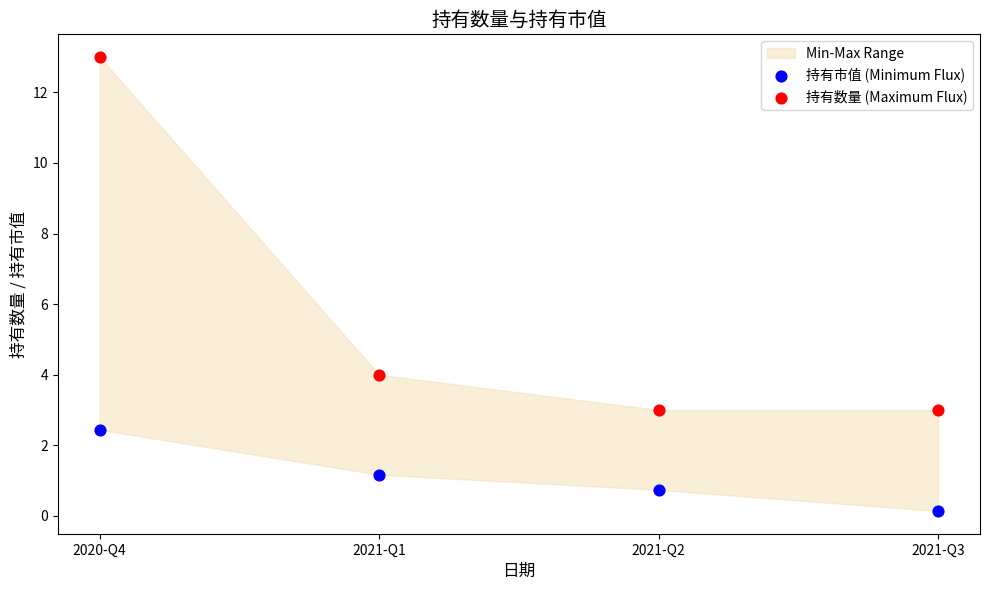

Which series contains the highest Y value?

持有数量 (Maximum Flux)